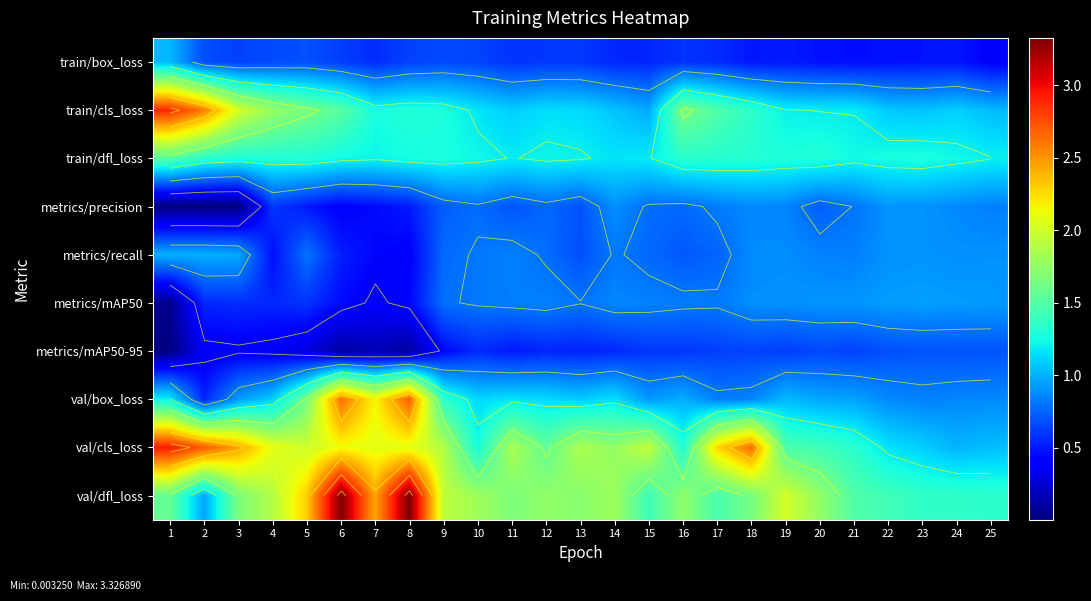

What is the total value across all series at 18?

11.6